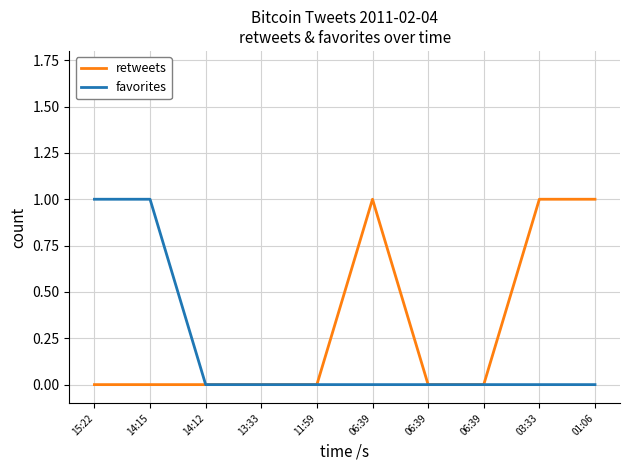

How many lines are shown in the chart?

2